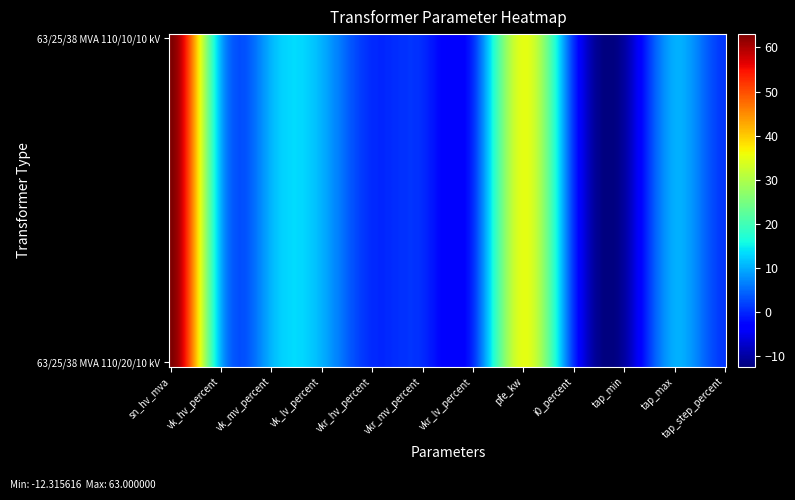

How many negative values does the 63/25/38 MVA 110/20/10 kV series have?

1